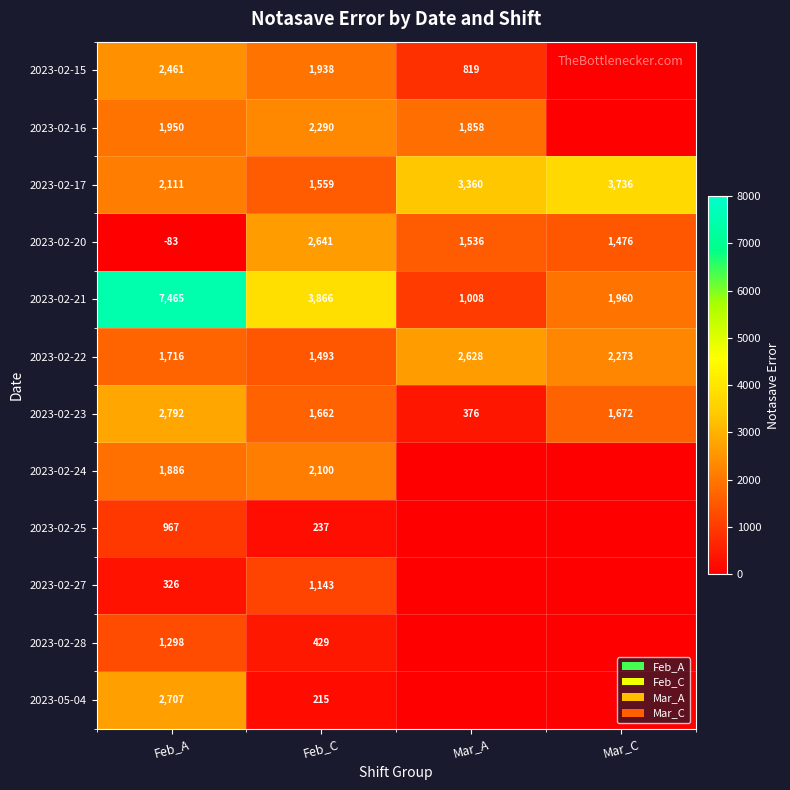

The value of 2023-02-27 at Feb_A is 326. True or false?

True